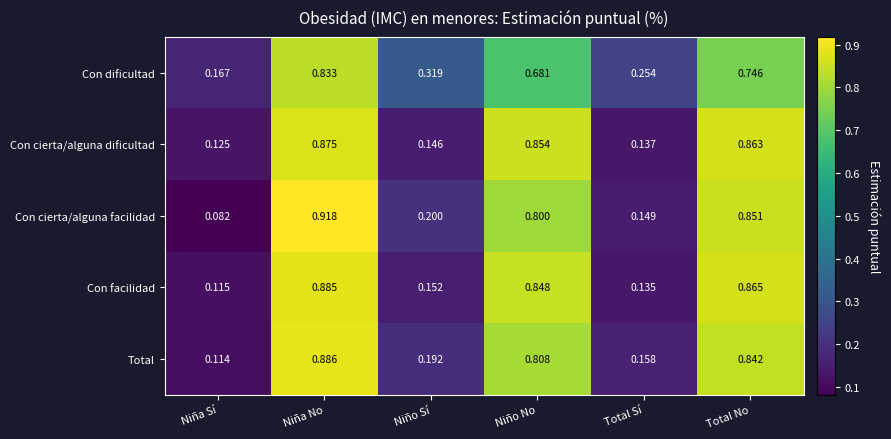

Is the value of Total at Total Sí greater than the value of Con cierta/alguna dificultad at Niño Sí?

Yes